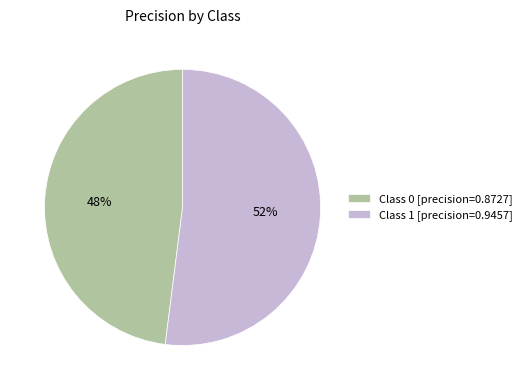

Combined, do Class 0 [precision=0.8727] and Class 1 [precision=0.9457] account for over 50%?

Yes